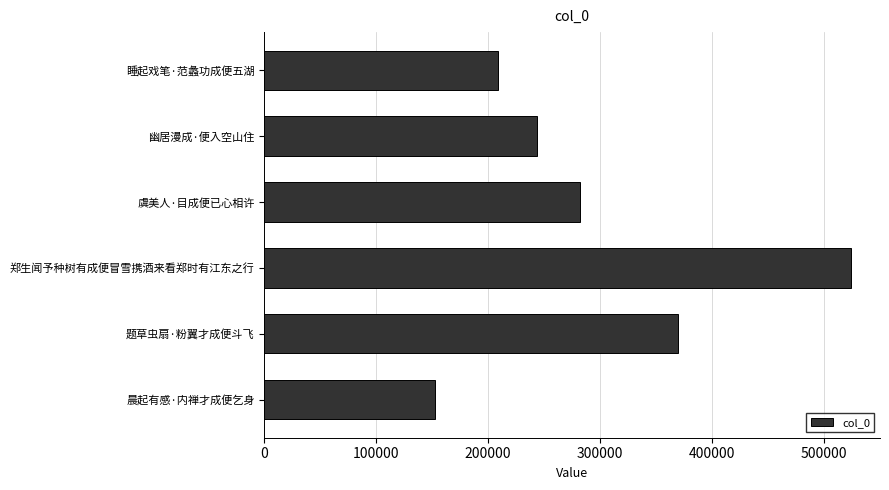

Is it true that the value at 虞美人·目成便已心相许 is 282002?

True